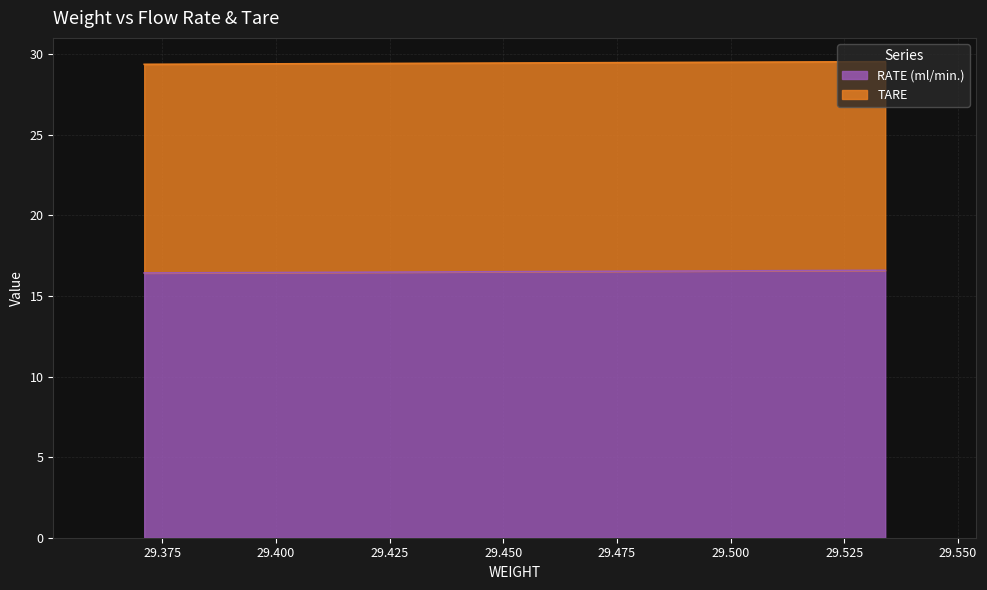

Count the RATE (ml/min.) values in the range 16 to 17.

3